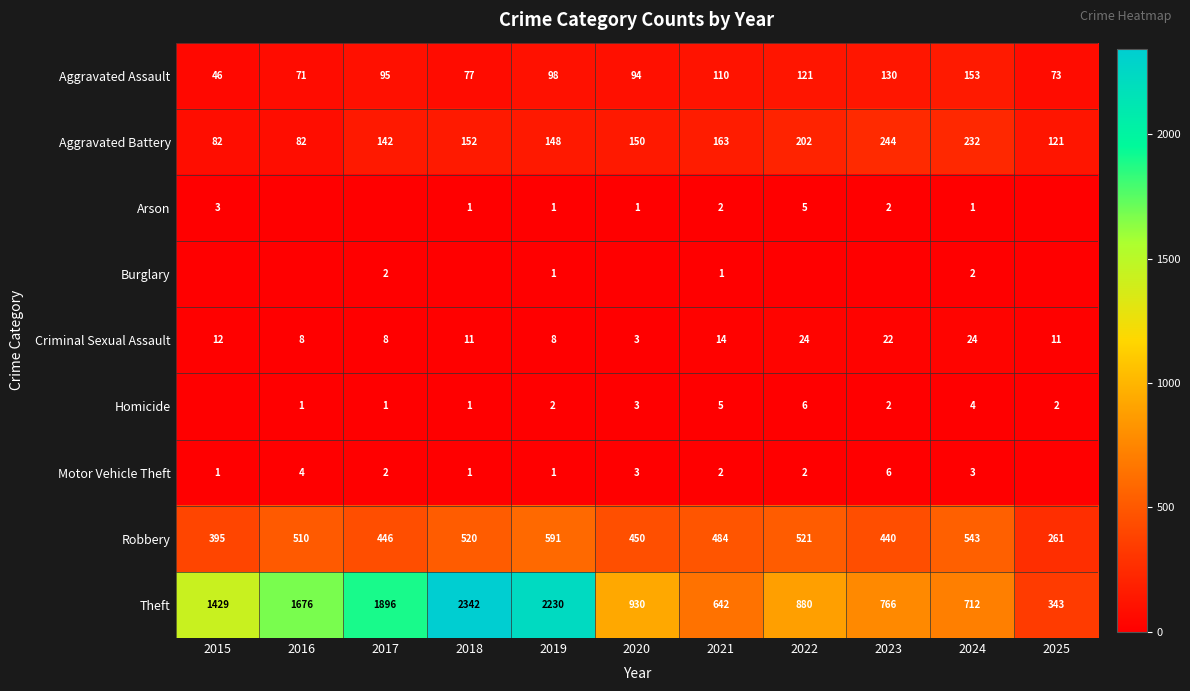

How many values in the Robbery series are below 484?

5